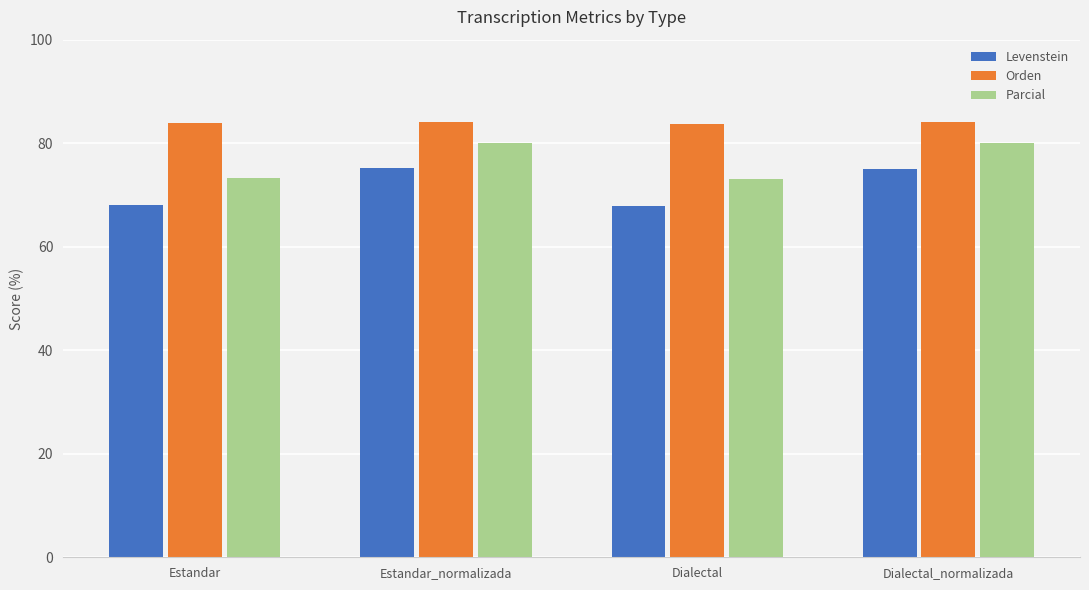

What is the approximate value of Levenstein at Estandar?

68.0